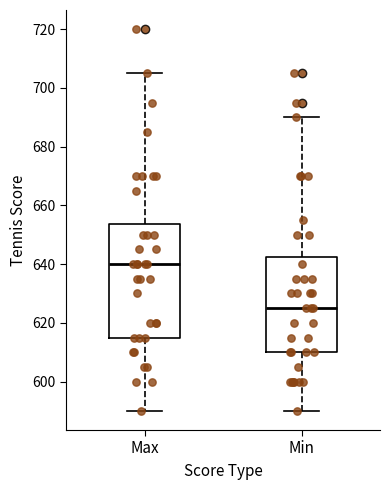

Which box has the highest median line?

Max